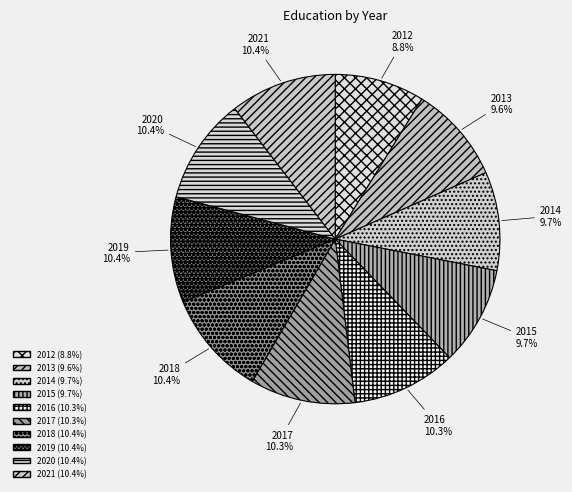

Which category has the smallest portion of the pie?

2012